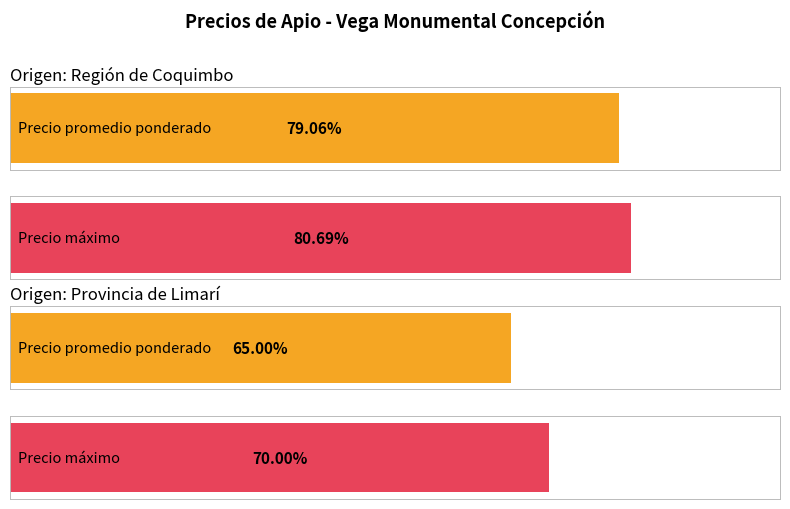

Does the chart contain stacked bars?

No